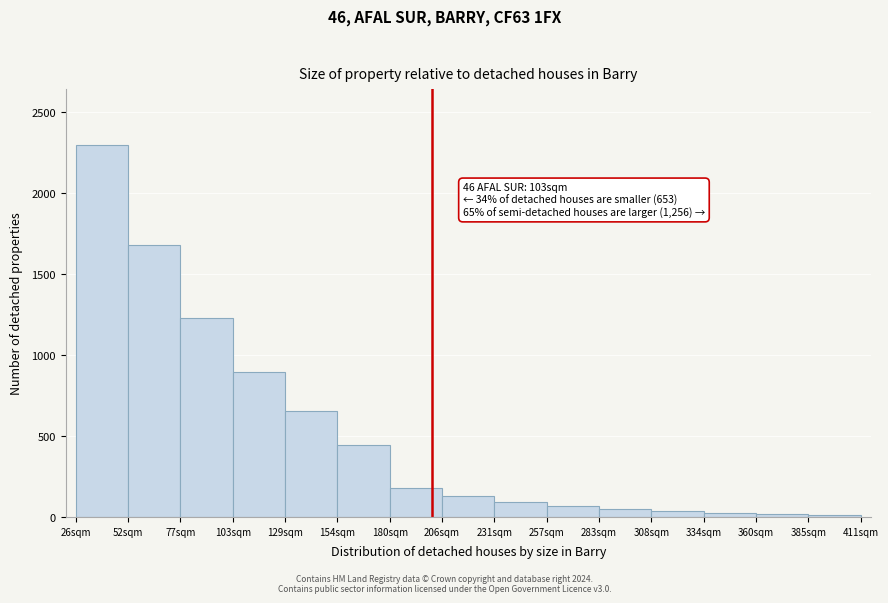

Over which range of the x-axis is the bar tallest?

25 to 50